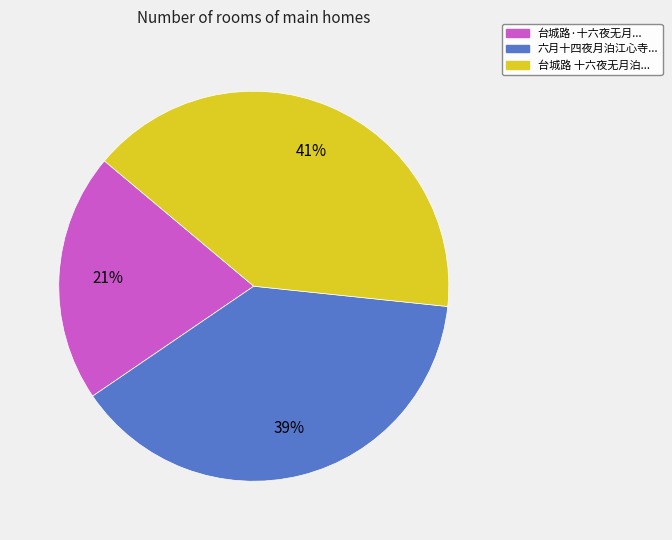

True or false: 六月十四夜月泊江心寺... accounts for 39% of the total.

True